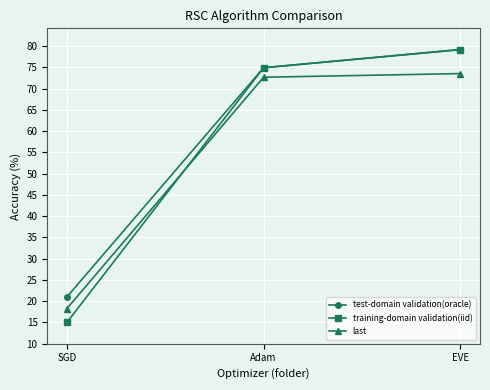

Which series has the widest spread of values?

training-domain validation(iid)